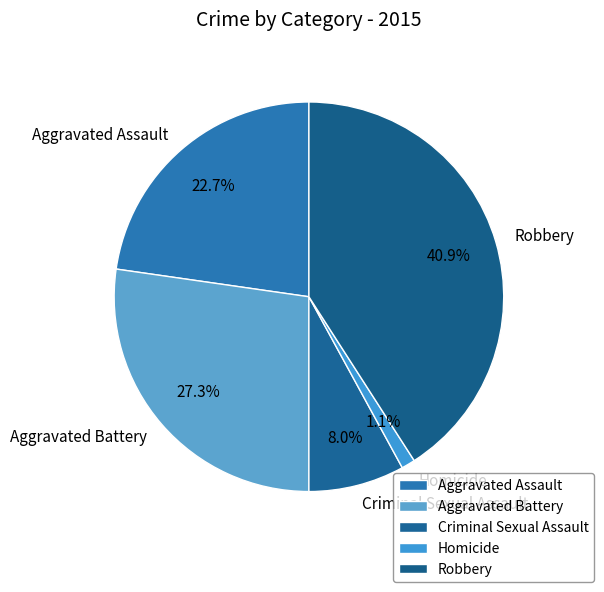

How many slices are in this pie chart?

5